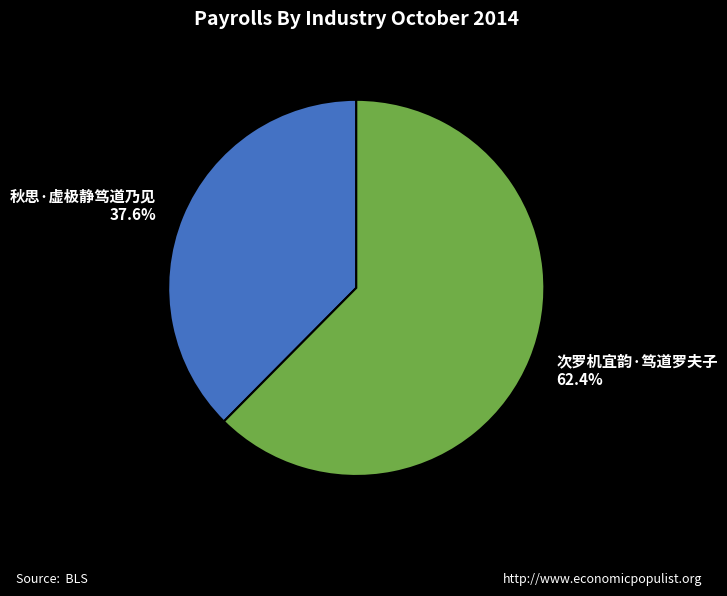

To the nearest percent, what is the difference between the largest and smallest slice percentages?

25%